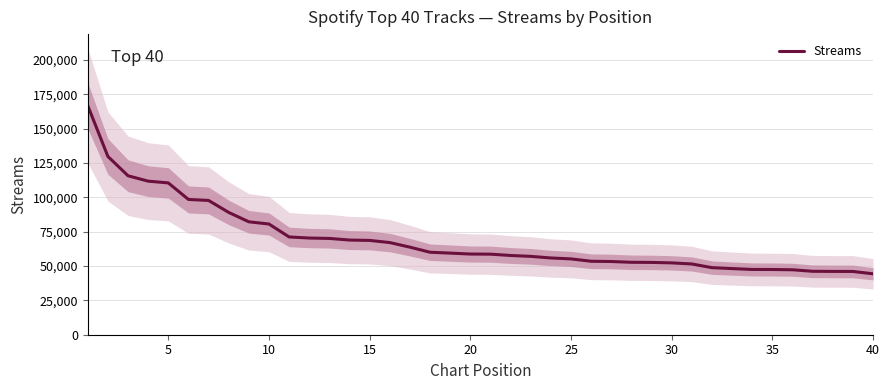

True or false: the data has more than 1 interior local peaks.

False